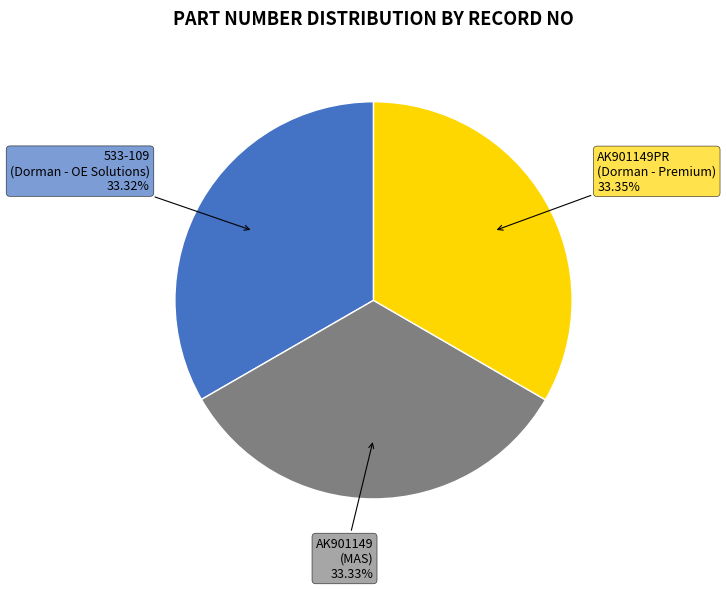

How many segments does this pie chart have?

3